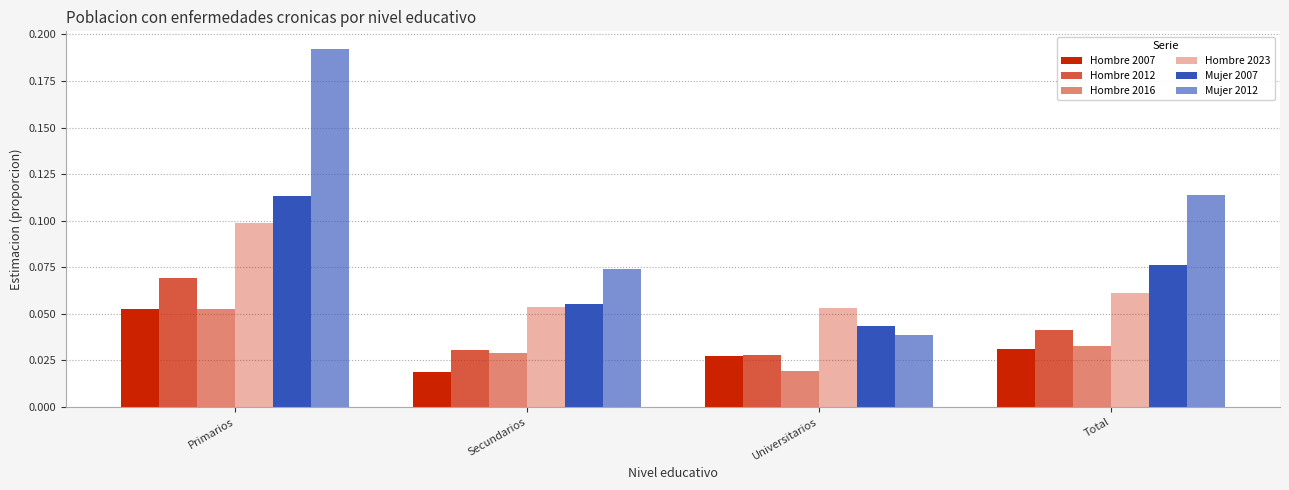

What is the label of the 3rd bar from the left?

Universitarios